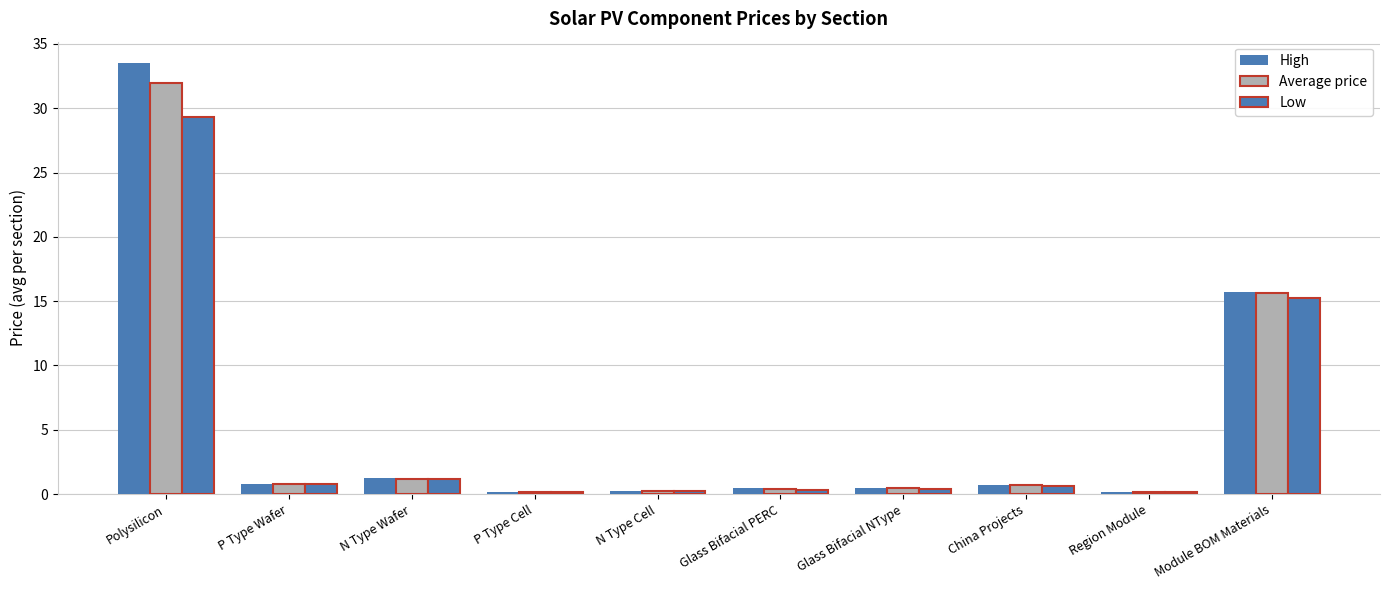

Reading left to right, extract all data points from this chart.

High: 33.5	0.8	1.2	0.2	0.2	0.5	0.5	0.7	0.2	15.8
Average price: 32.0	0.8	1.2	0.2	0.2	0.4	0.4	0.7	0.2	15.6
Low: 29.3	0.7	1.2	0.2	0.2	0.3	0.4	0.6	0.1	15.2